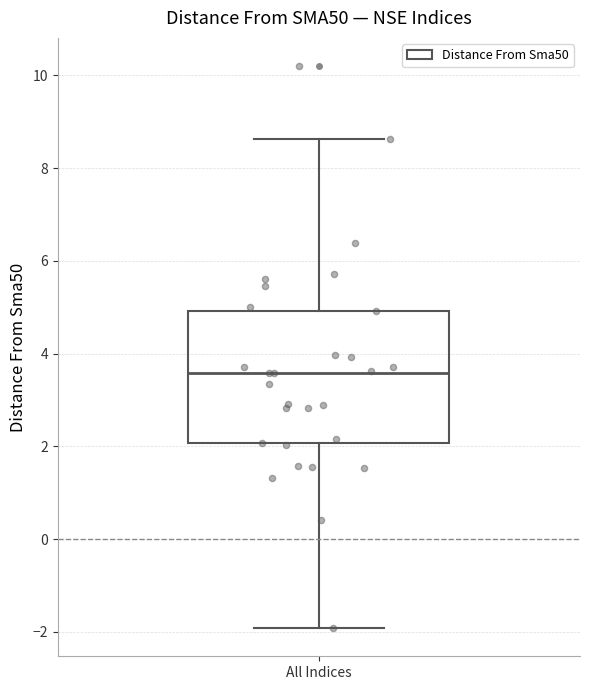

Read this box plot against the y-axis: the position of the median line, the range covered by the box, and the ends of both whiskers. The values are not printed on the chart, so give them approximately, as read against the axis.

median 3.6, box 2.0 to 5.0, whiskers -2.0 to 8.6